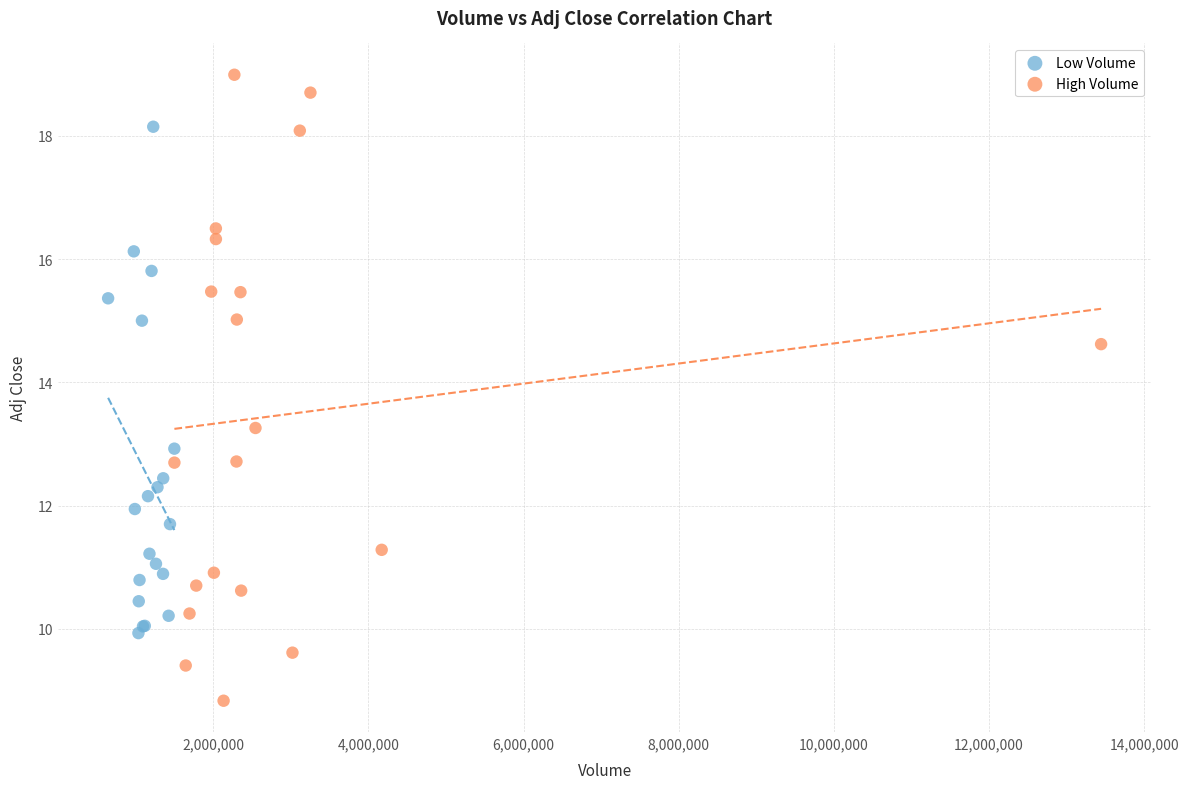

Which series contains the lowest Y value?

High Volume